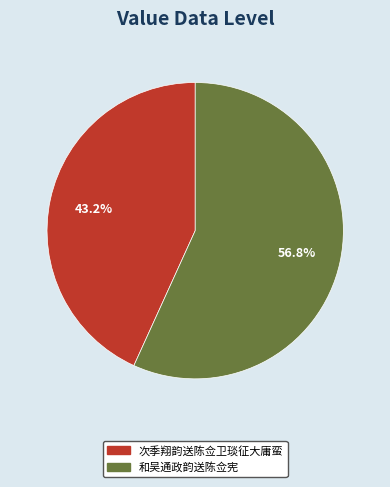

To the nearest percent, what is the combined percentage of 次季翔韵送陈佥卫琰征大庸蛮 and 和吴通政韵送陈佥宪?

100%